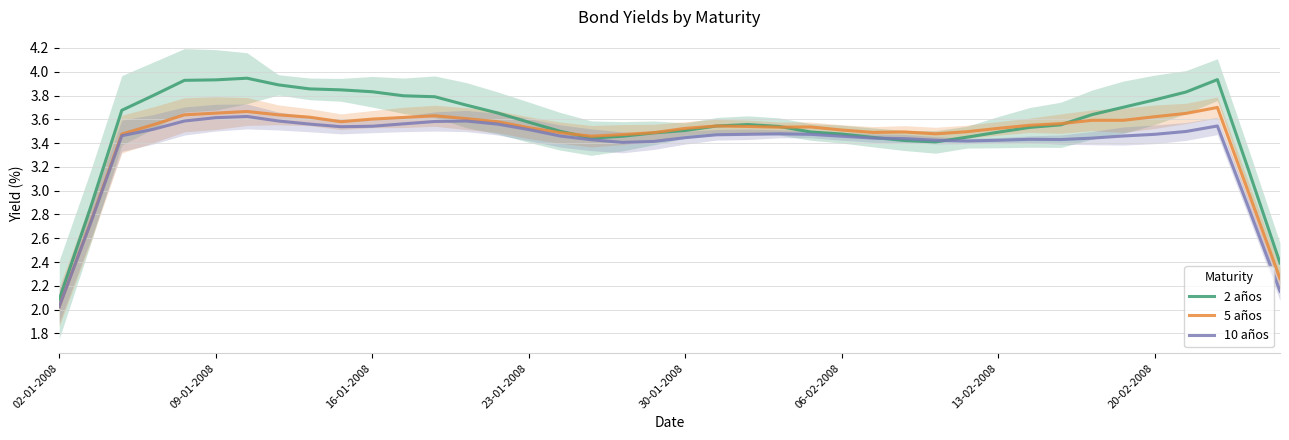

At which label does 5 años reach its minimum?

02-01-2008